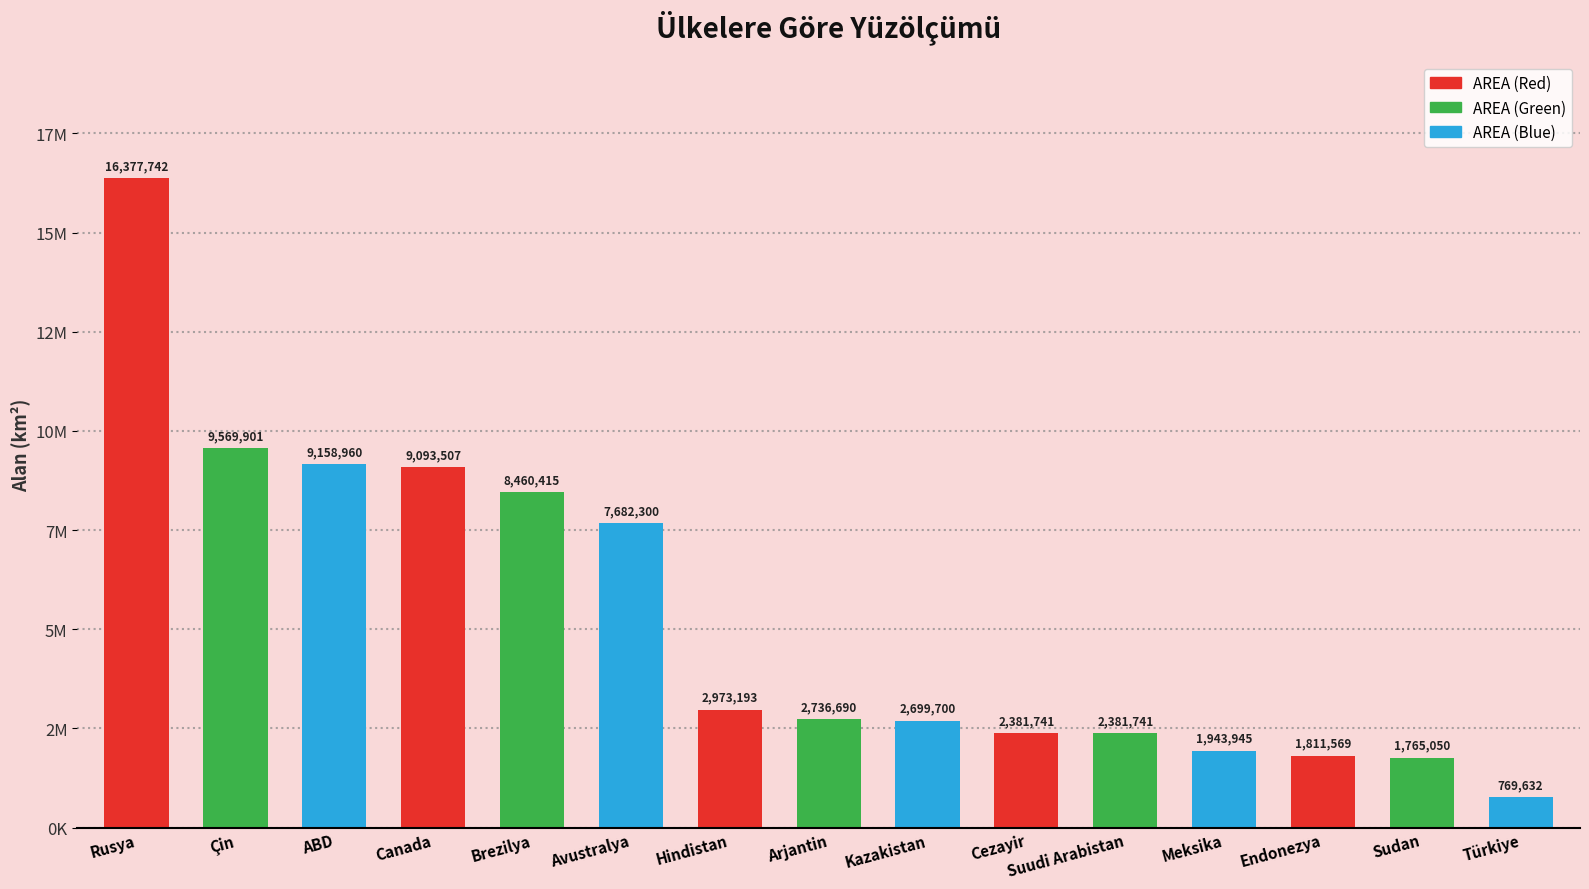

True or false: the data shows 2736690 at Arjantin.

True